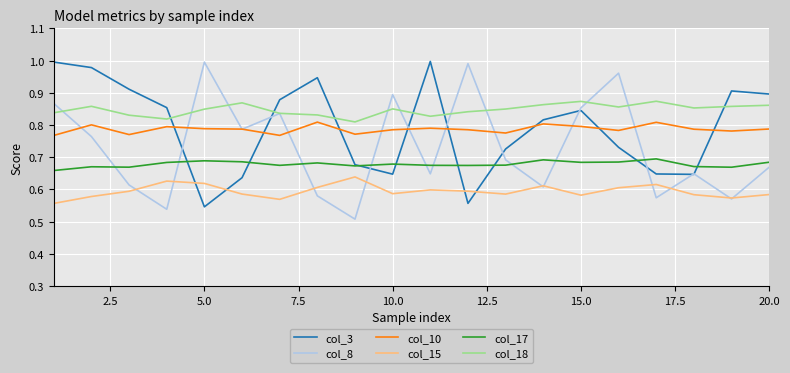

Which series has the largest total across all categories?

col_18